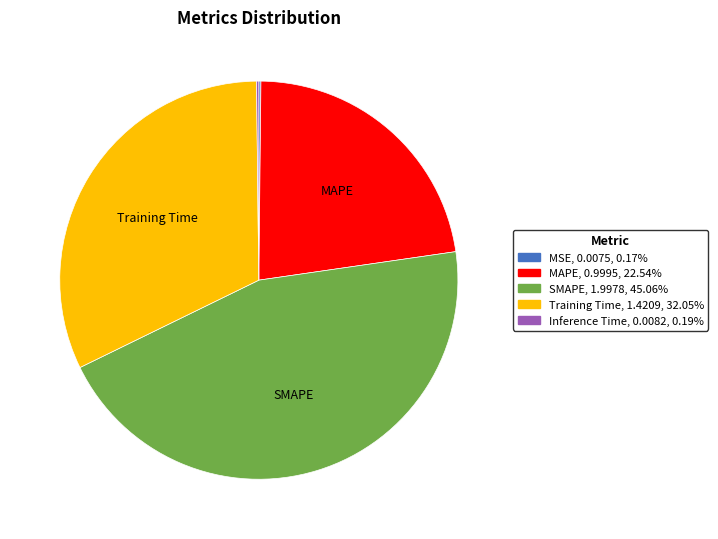

Is there any slice that represents more than half of the pie?

No